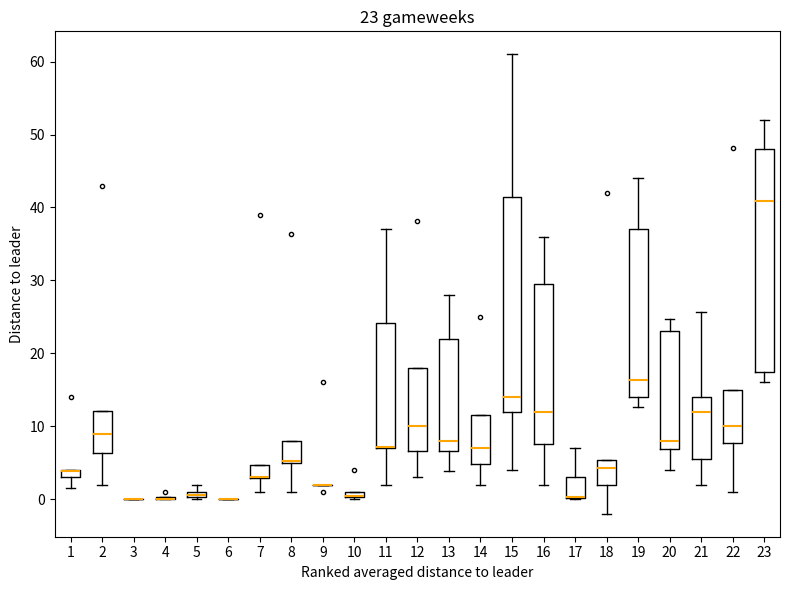

Which box is the tallest, from its lower edge to its upper edge?

23